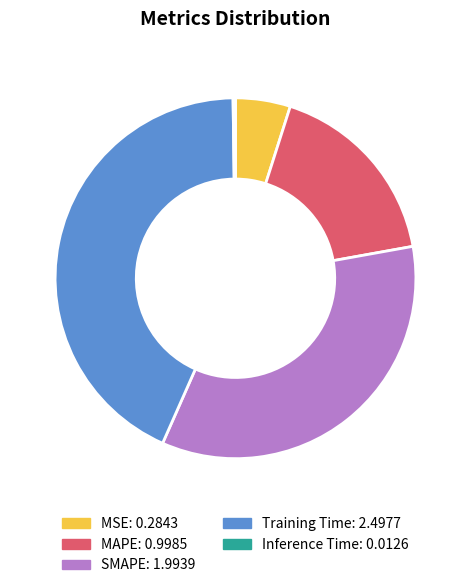

What is the largest slice in the pie chart?

Training Time